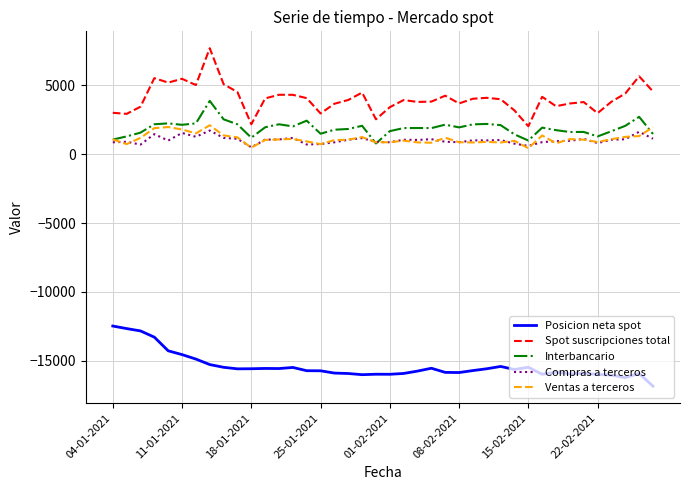

What is the maximum value shown in the chart?

7701